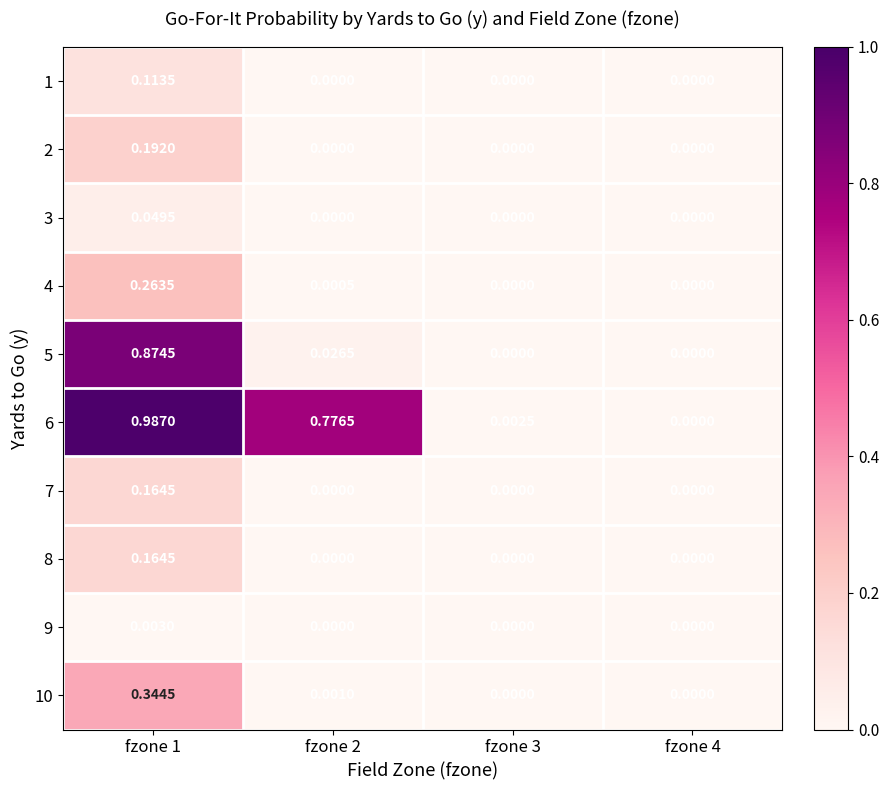

Which series changed the most between fzone 2 and fzone 4?

6